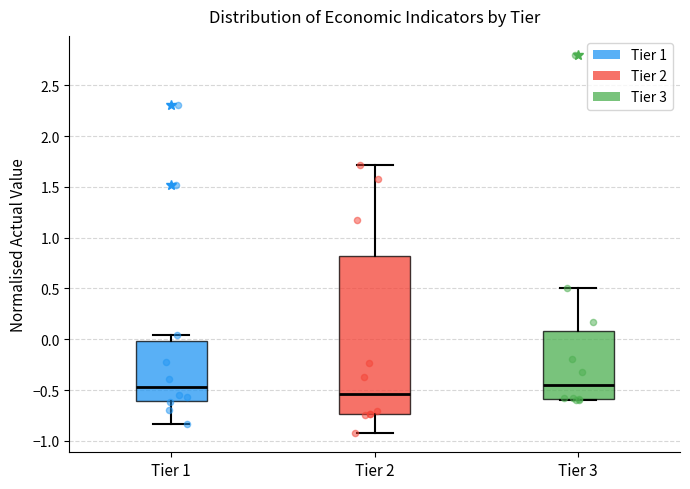

Reading left to right, read every box against the y-axis: the position of its median line, the range the box covers, and the ends of its whiskers. The values are not printed on the chart, so give them approximately, as read against the axis.

Tier 1: median -0.45, box -0.60 to 0.00, whiskers -0.85 to 0.05
Tier 2: median -0.55, box -0.75 to 0.80, whiskers -0.95 to 1.70
Tier 3: median -0.45, box -0.60 to 0.10, whiskers -0.60 to 0.50